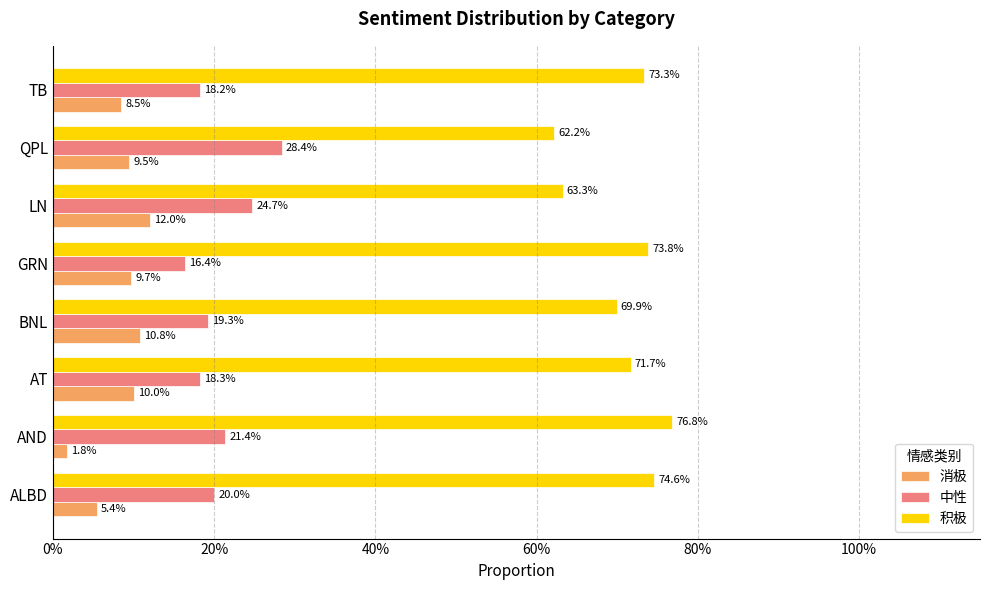

Reading left to right, extract all data points from this chart.

消极: 0.1	0.0	0.1	0.1	0.1	0.1	0.1	0.1
中性: 0.2	0.2	0.2	0.2	0.2	0.2	0.3	0.2
积极: 0.7	0.8	0.7	0.7	0.7	0.6	0.6	0.7